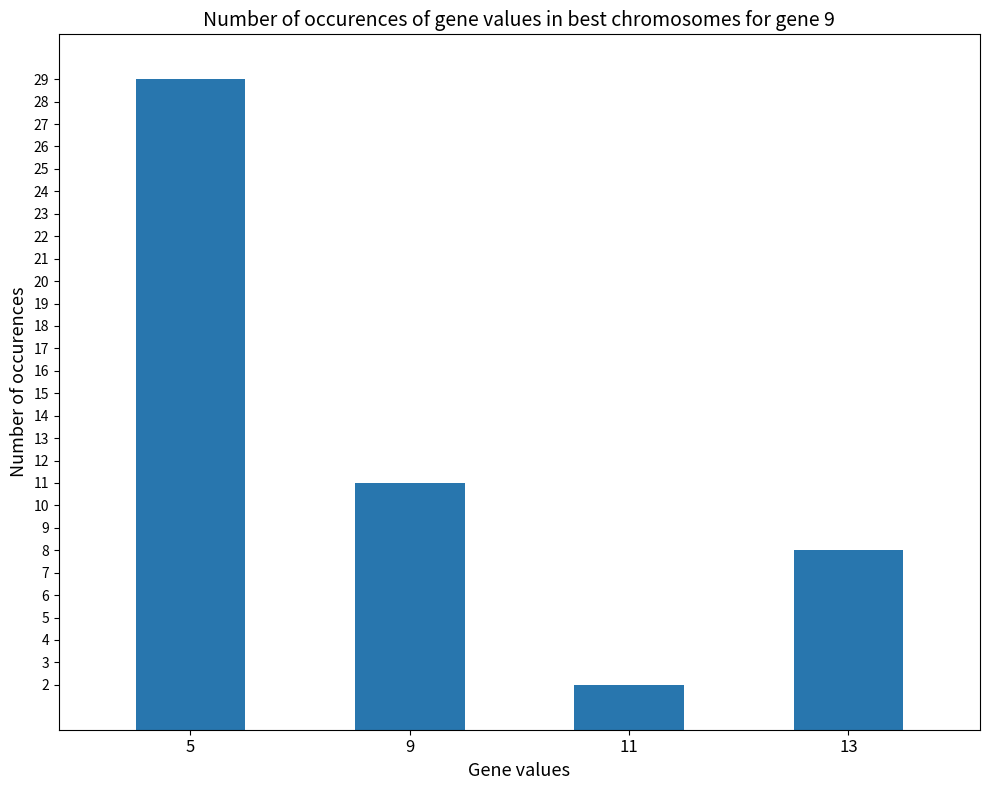

The value at 11 is 2. True or false?

True